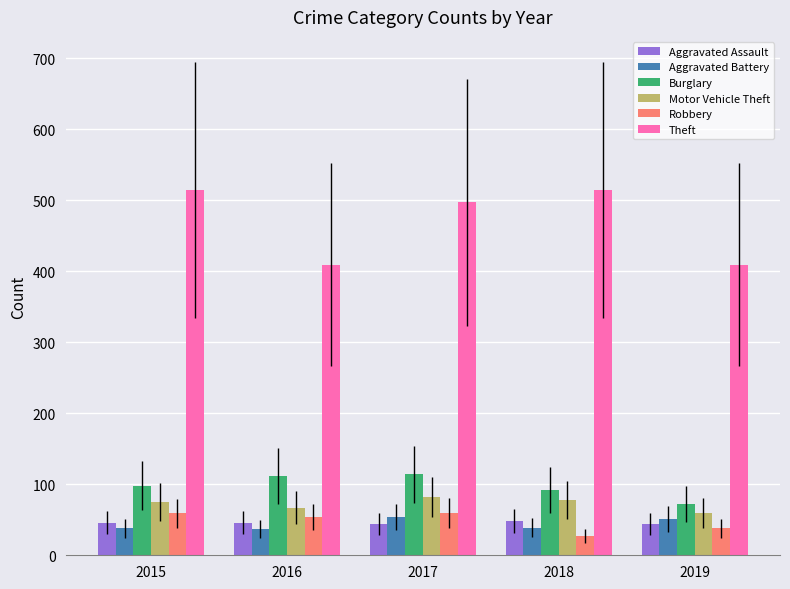

What is the sum of the Aggravated Assault values at 2017 and 2018?

92